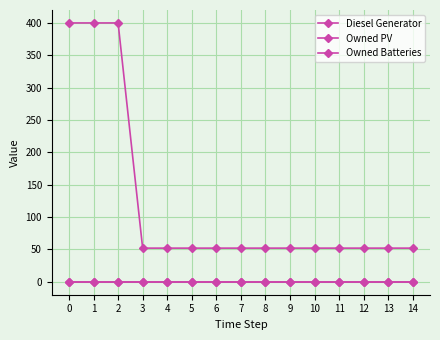

Which series has the largest total across all categories?

Diesel Generator